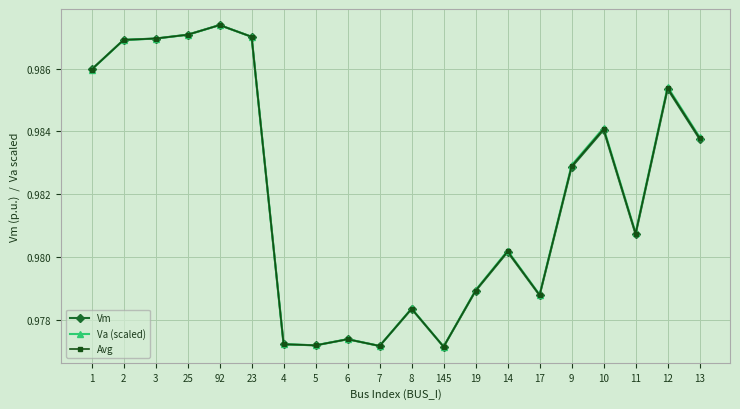

Which label corresponds to the largest value in the chart?

92